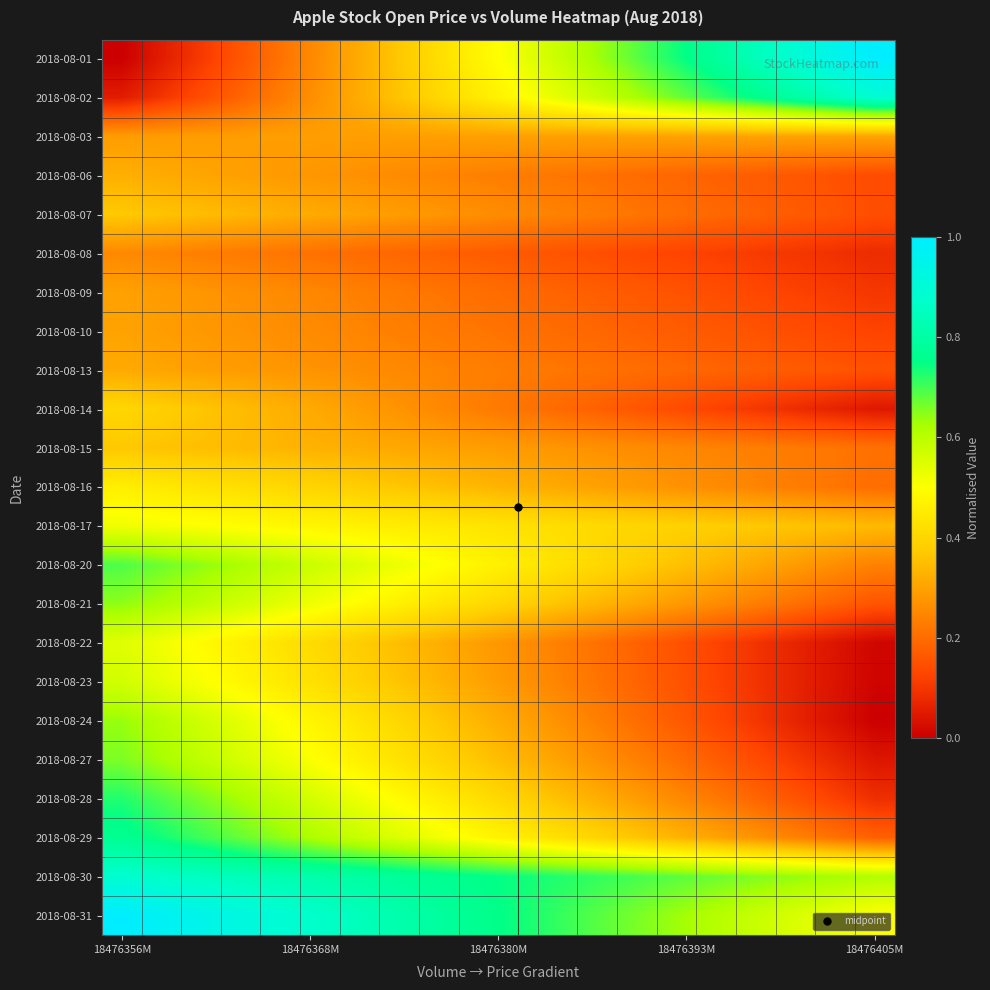

At how many categories does at least one series exceed 0?

20